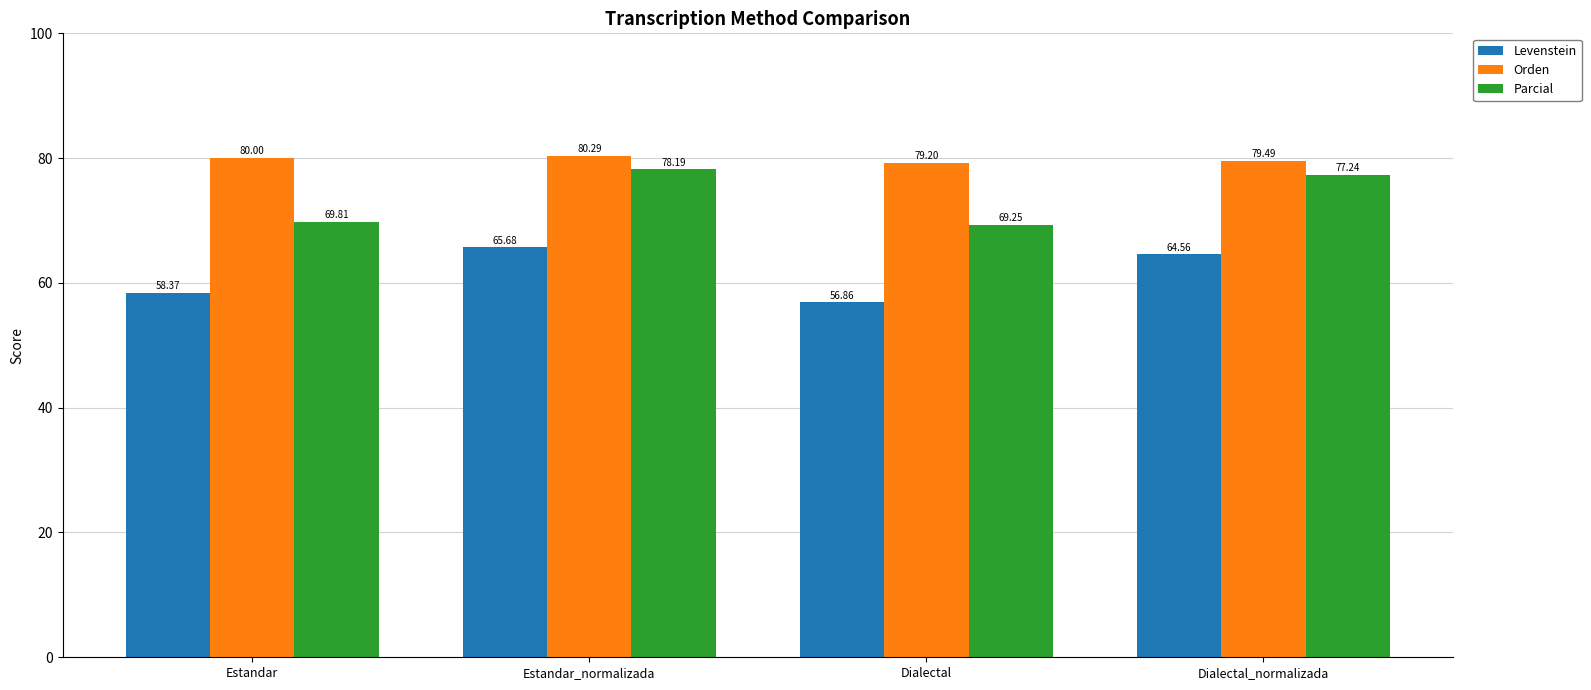

How many groups of bars are there?

4